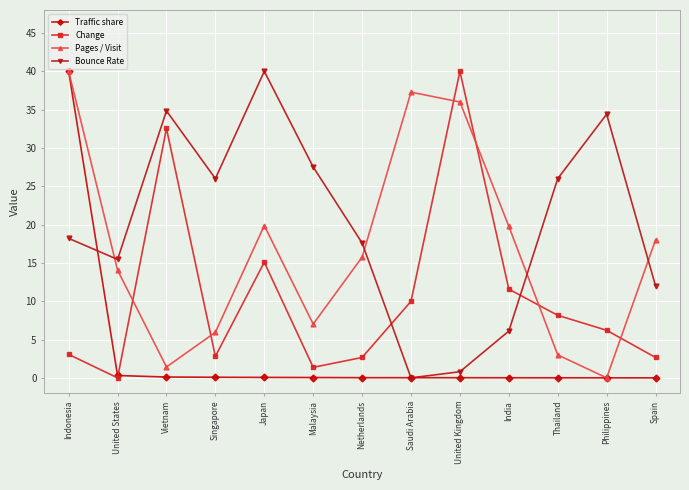

At which label is Change closest to 20?

Japan